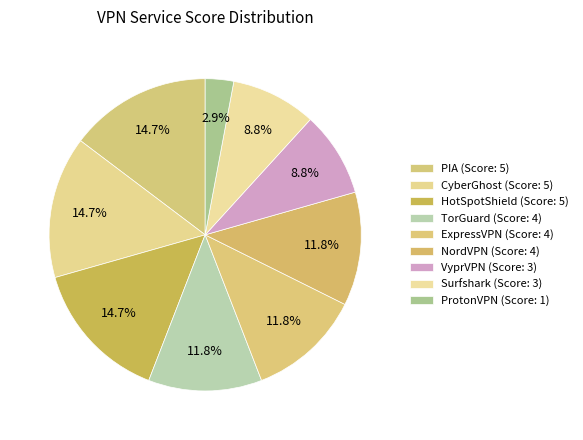

Which category has the biggest portion of the pie?

PIA